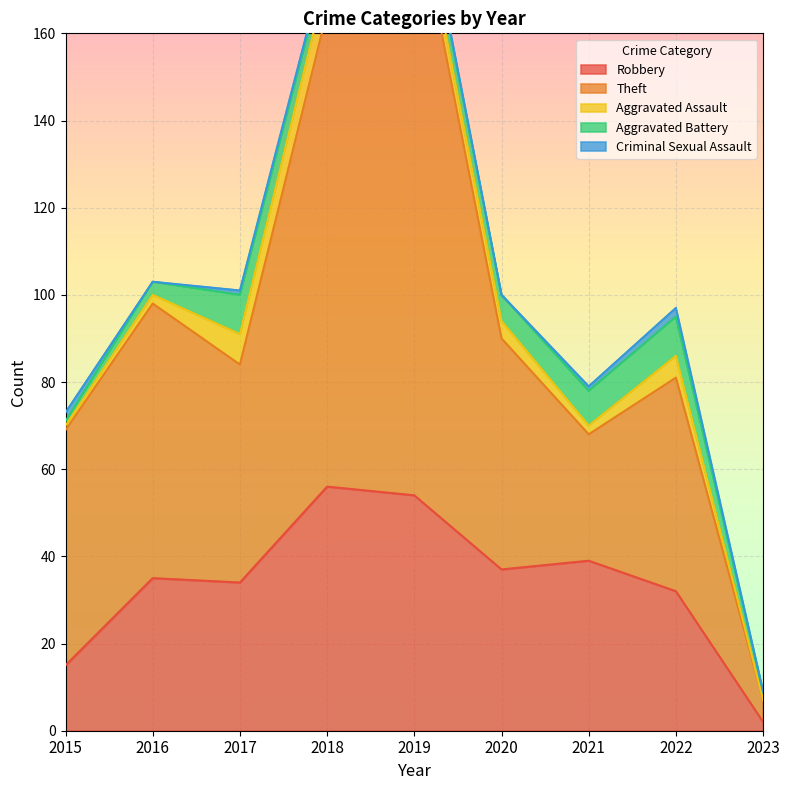

What is the total value across all series at 2016?

103